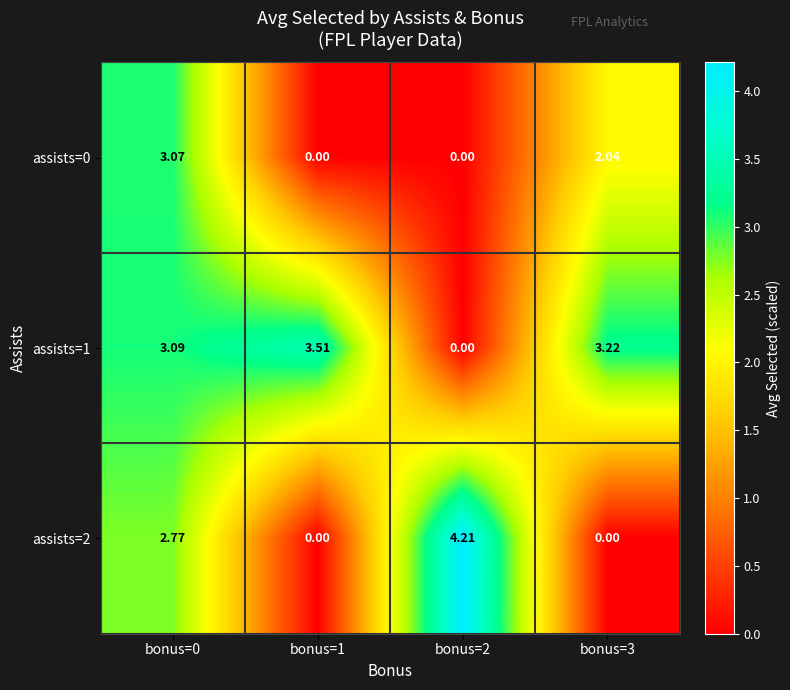

Is the value of assists=1 at bonus=1 greater than the value of assists=2 at bonus=1?

Yes